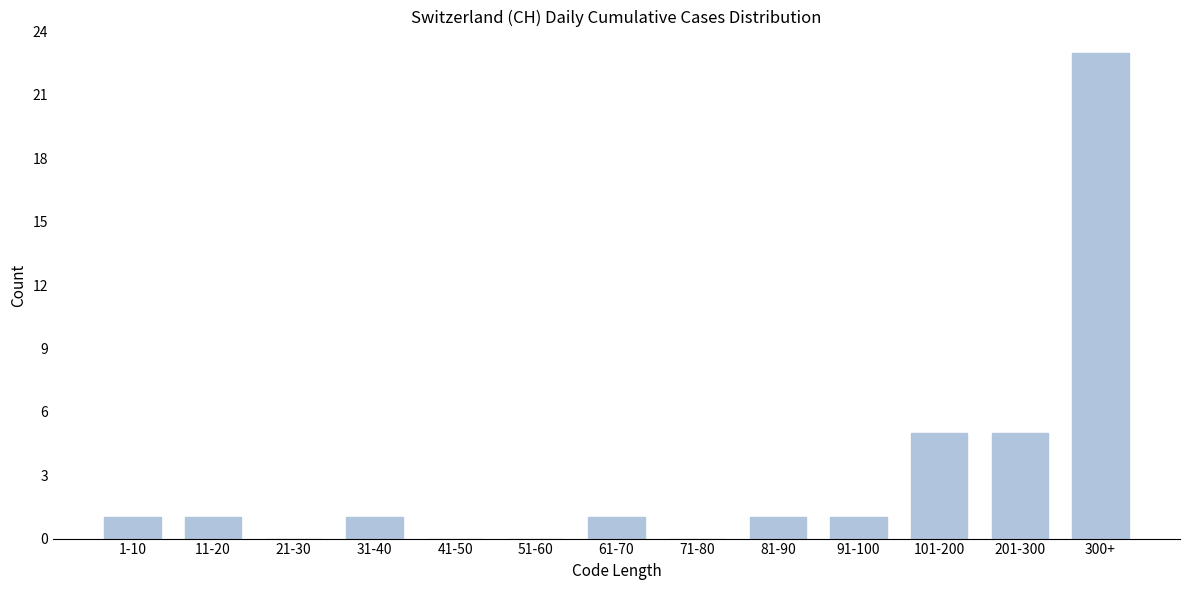

Reading left to right, what are all the values shown in this chart?

1-10=1	11-20=1	21-30=0	31-40=1	41-50=0	51-60=0	61-70=1	71-80=0	81-90=1	91-100=1	101-200=5	201-300=5	300+=23